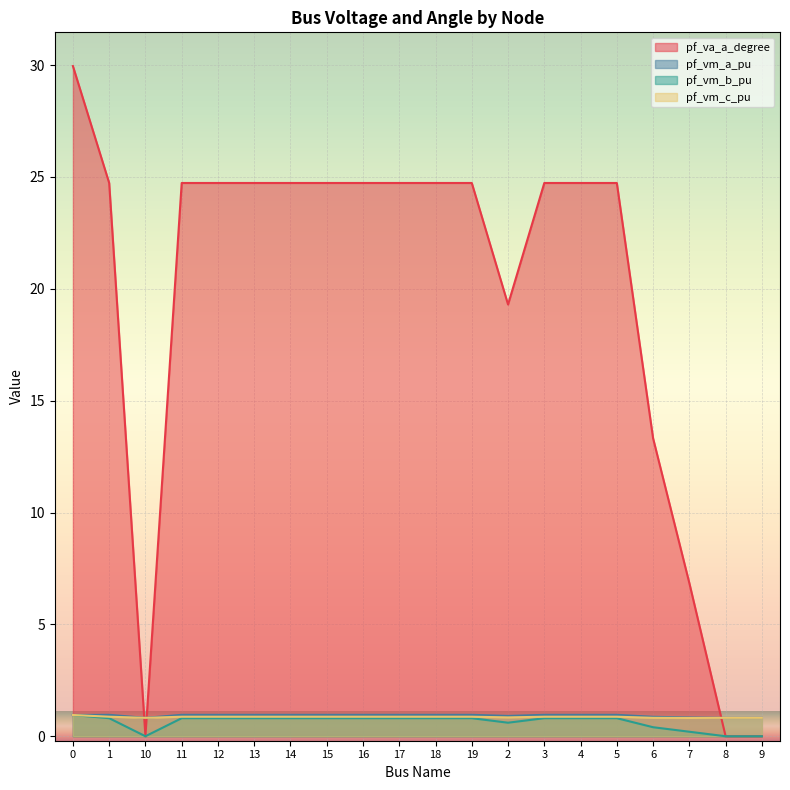

Count the number of categories in the chart.

20